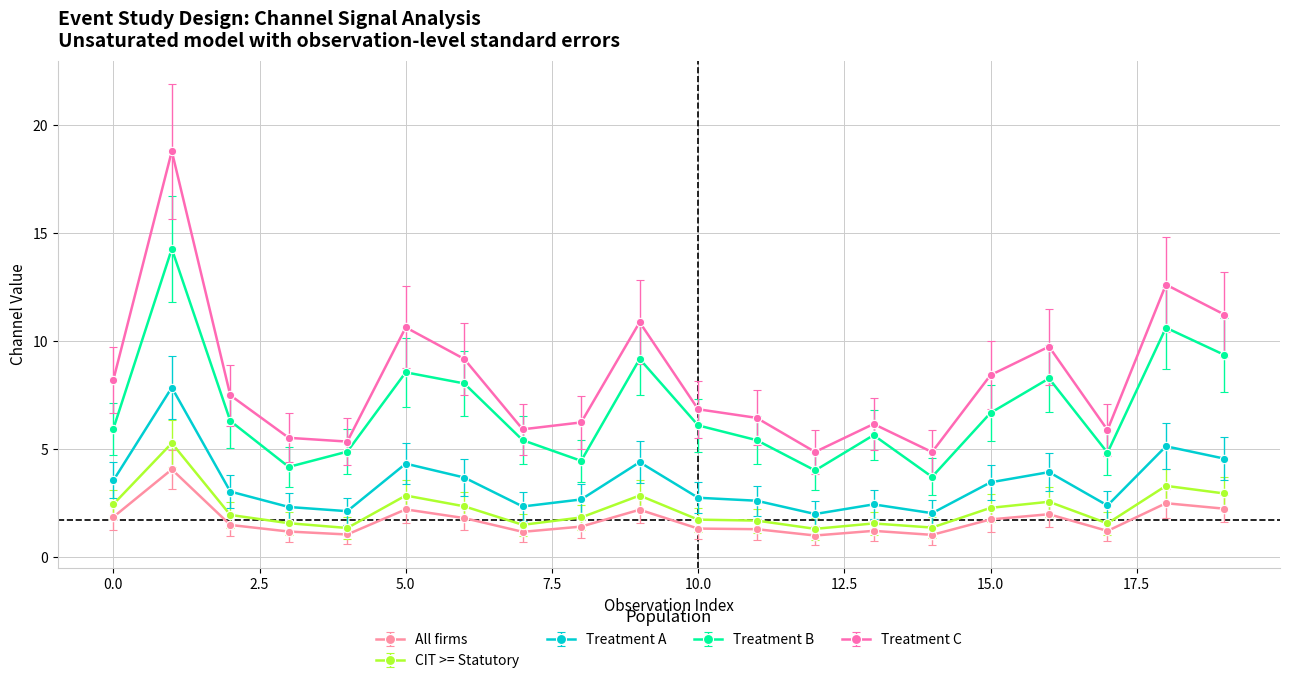

What is the greatest value displayed?

18.8